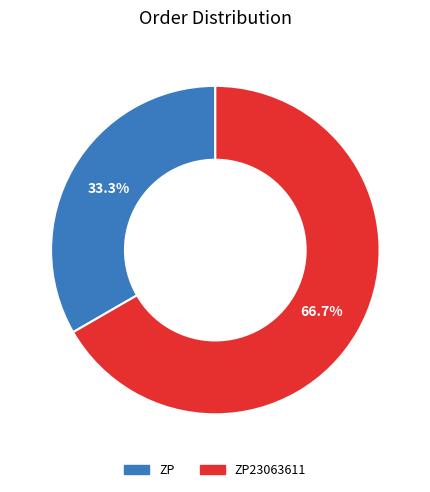

Is it true that ZP23063611 is 77% of the pie?

False